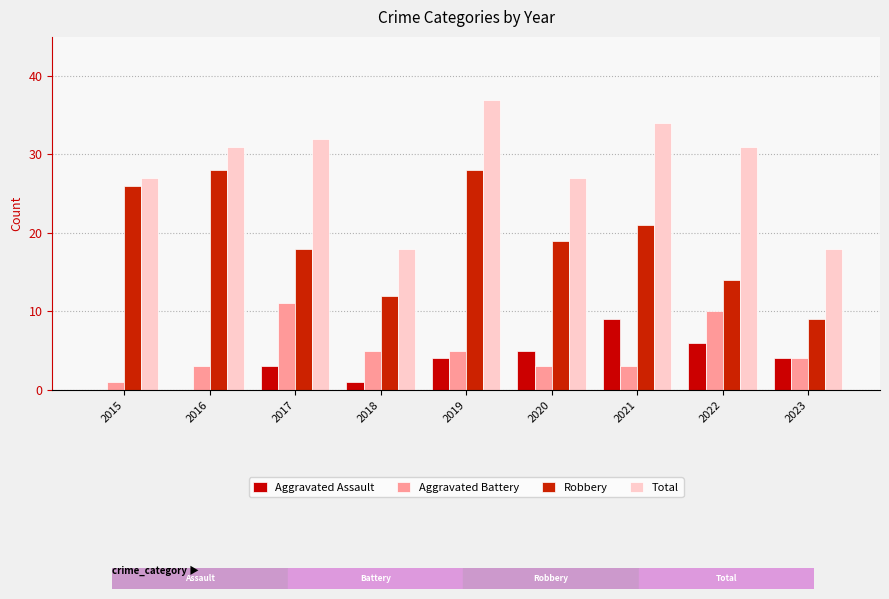

Rank the series at 2016 from lowest to highest value.

Aggravated Assault, Aggravated Battery, Robbery, Total